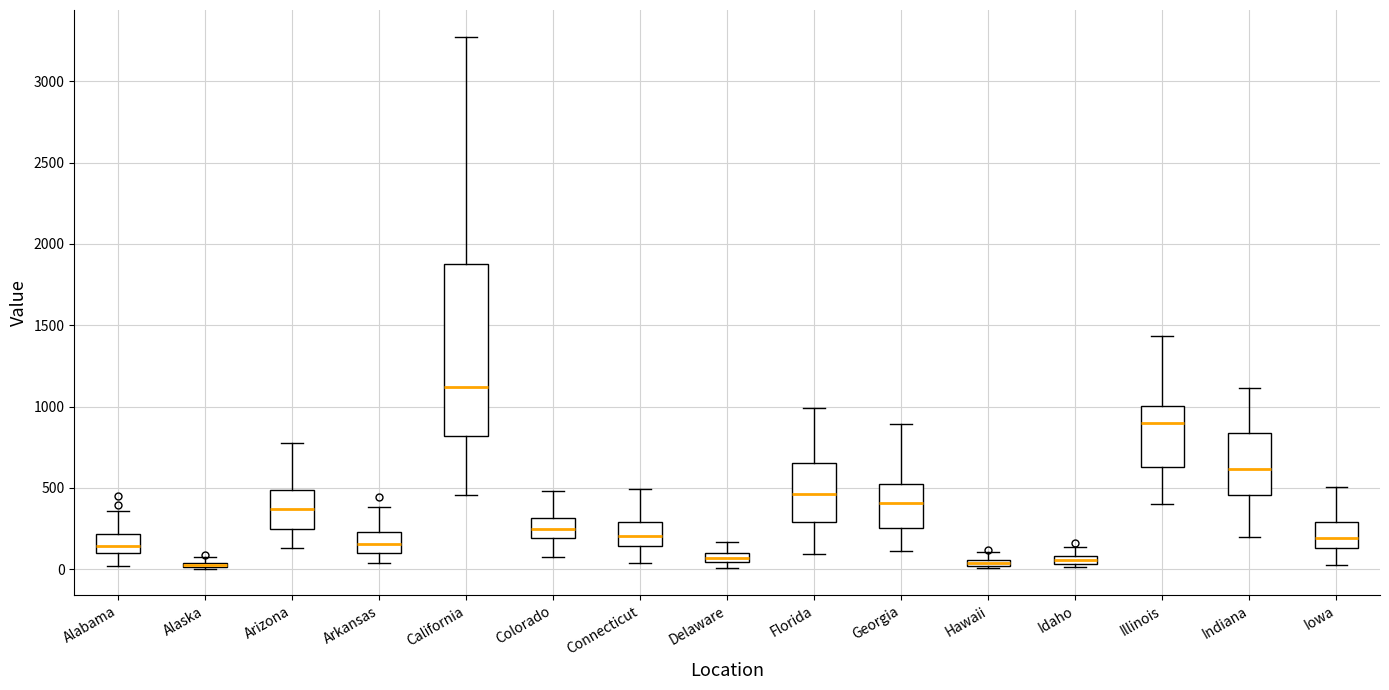

Comparing the boxes themselves (not the whiskers), which one is the tallest?

California